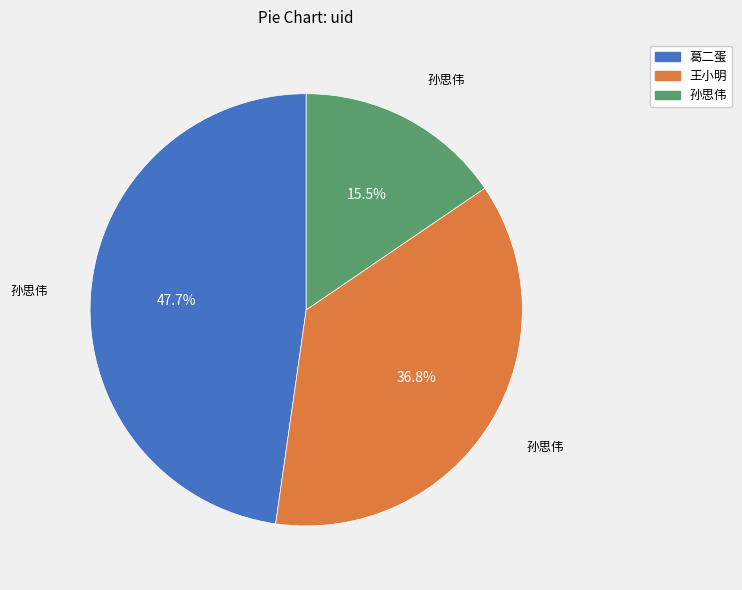

To the nearest percent, what portion does 葛二蛋 represent?

48%